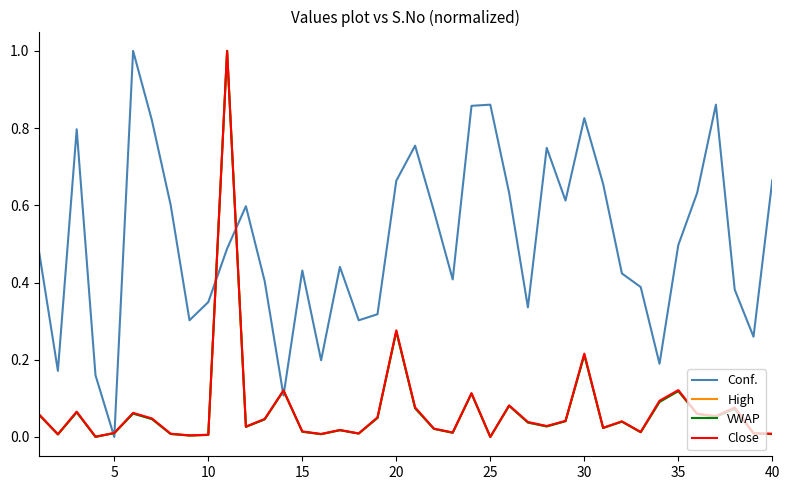

What is the maximum value for High?

1.0